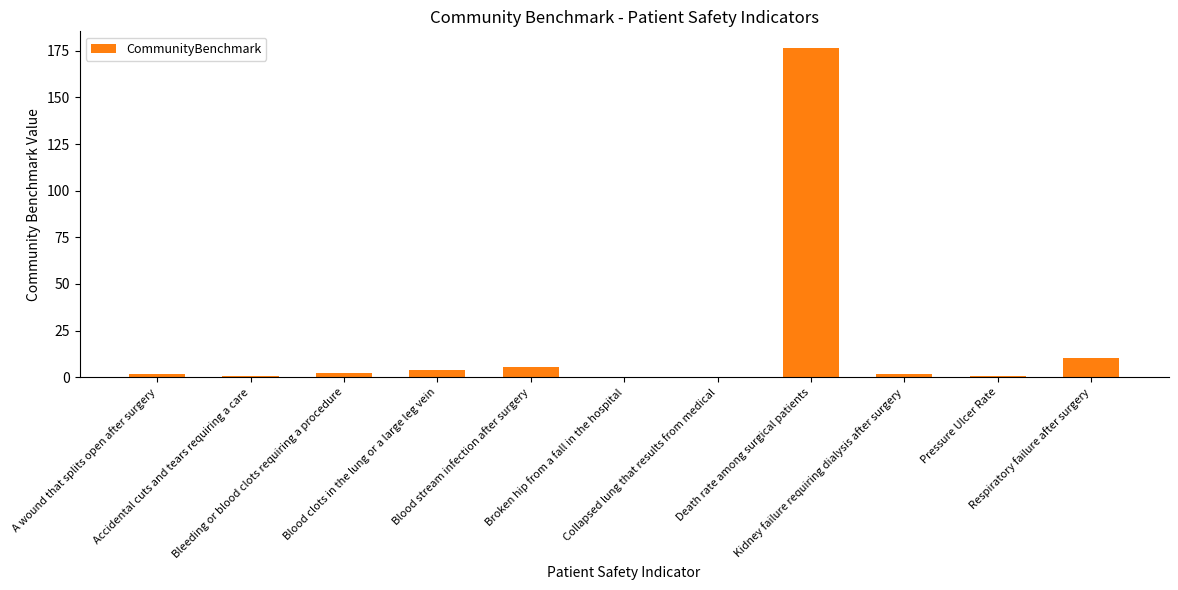

What is the maximum value shown in the chart?

176.6